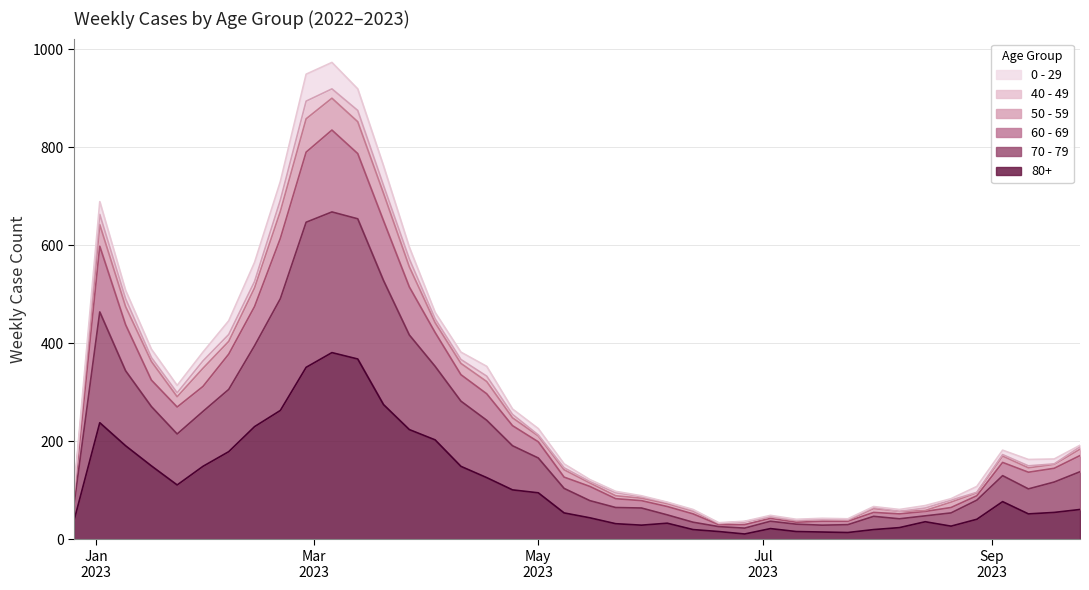

True or false: 70 - 79 and 80+ cross at least once.

False